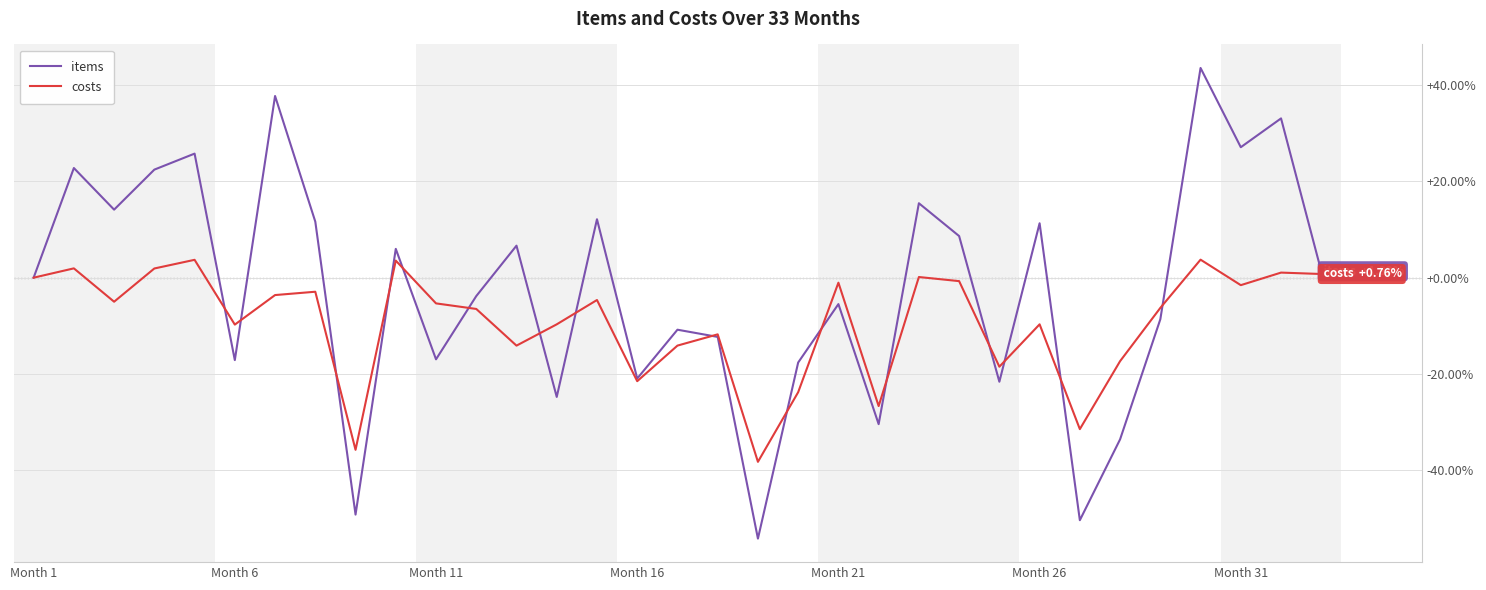

What is the smallest value displayed?

-54.2